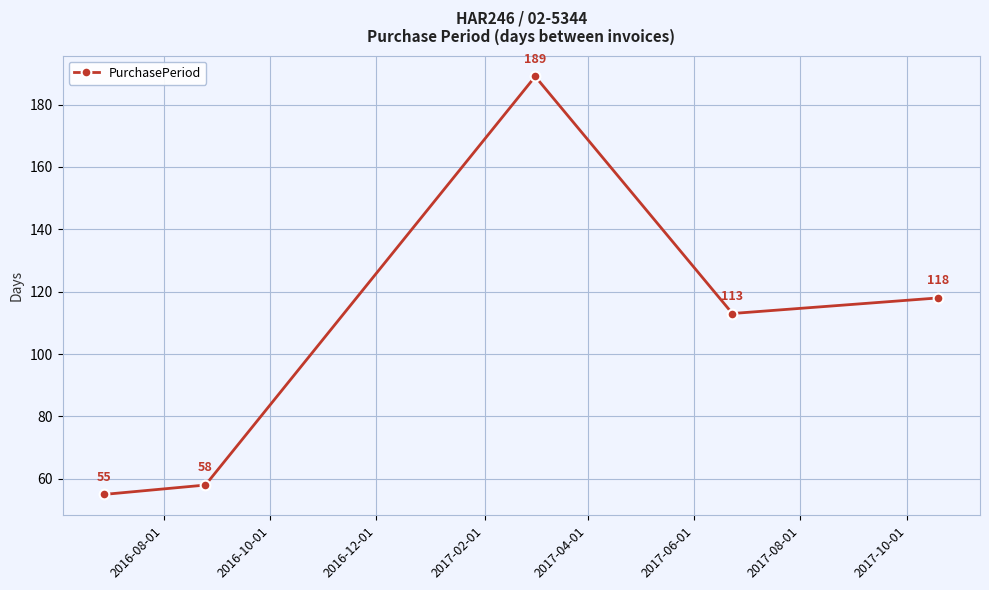

True or false: the data has more than 2 interior local peaks.

False